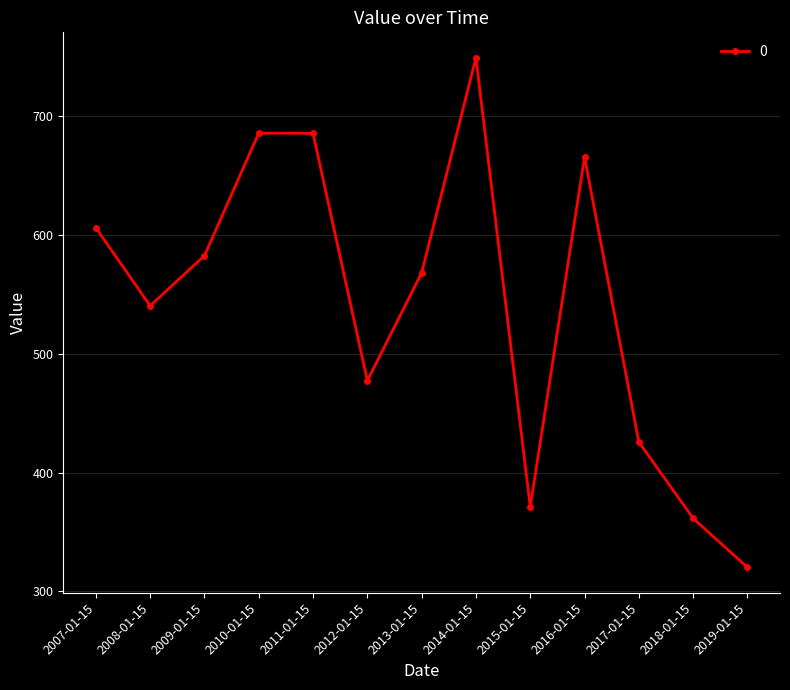

Between 2008-01-15 and 2013-01-15, which is larger?

2013-01-15